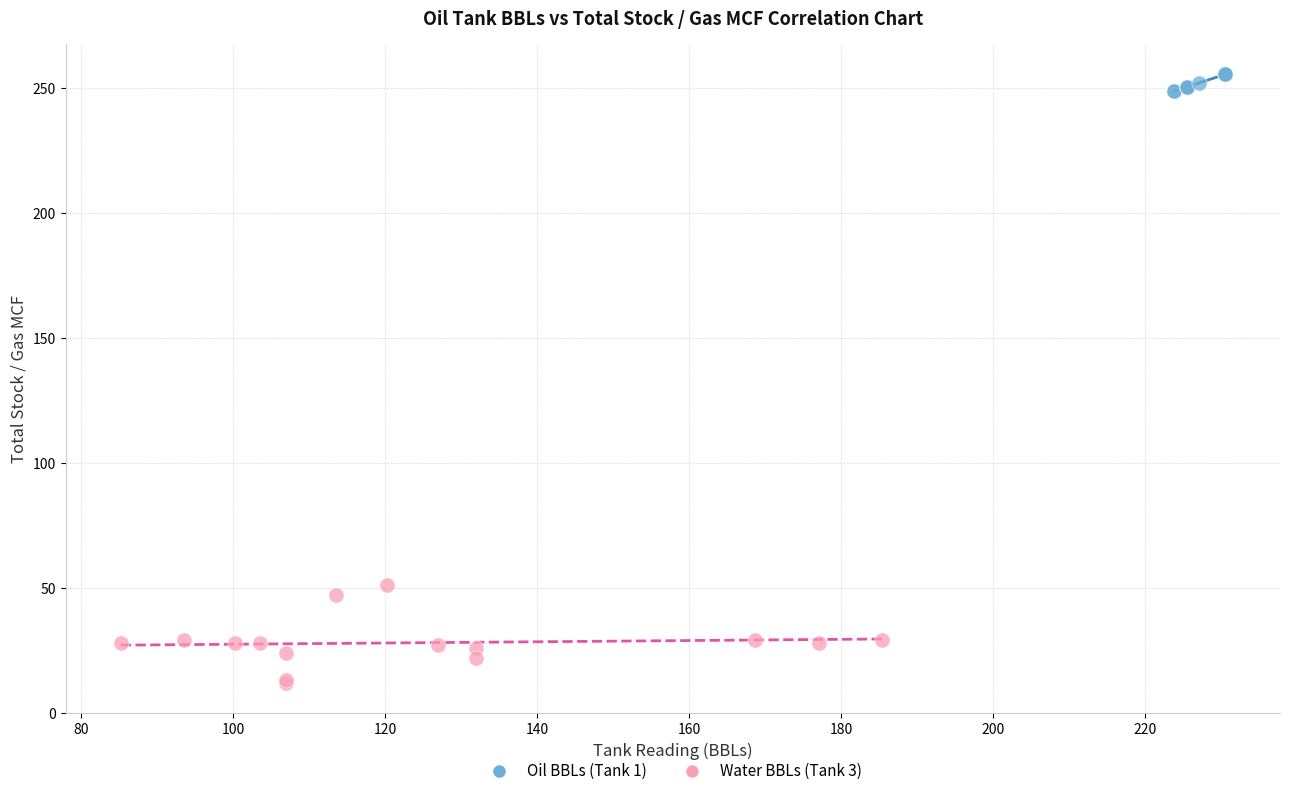

Which series contains the lowest Y value?

Water BBLs (Tank 3)